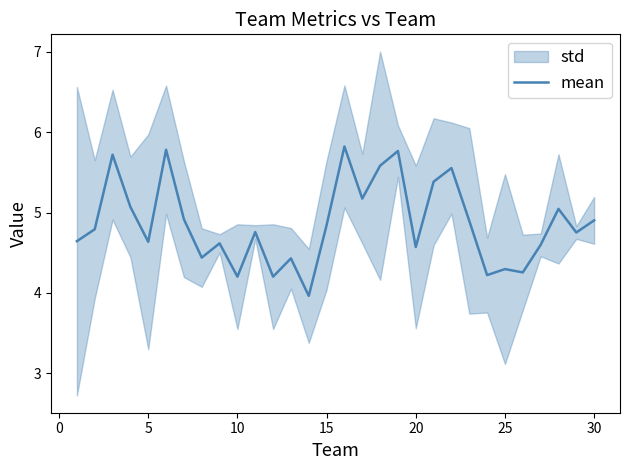

How many data points are above 4?

29